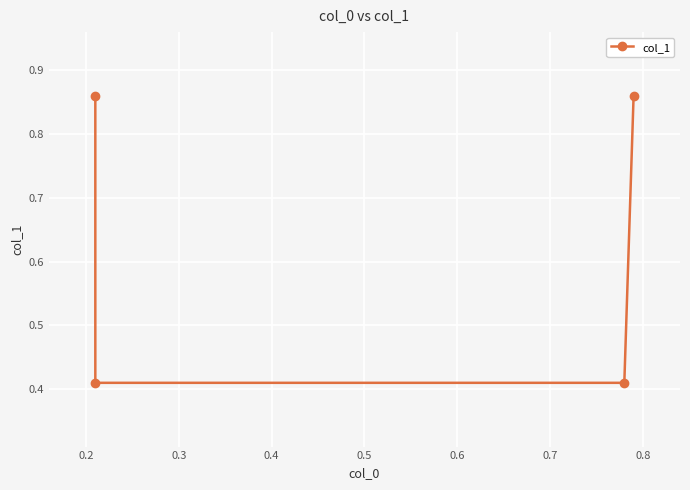

The value at 0.2 is 0.7. True or false?

False